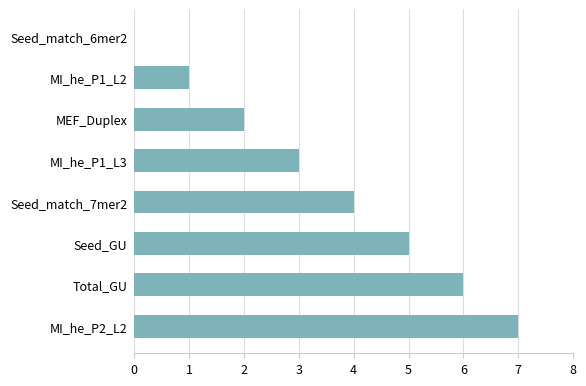

What is the maximum value shown in the chart?

7